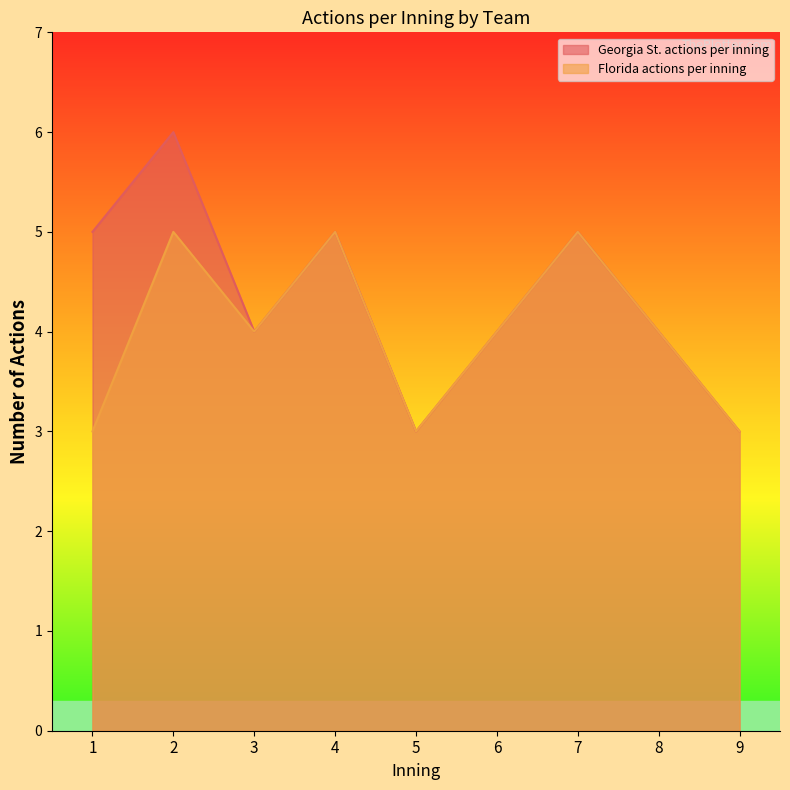

What is the value of the Florida actions per inning point at the 1st from the left?

3